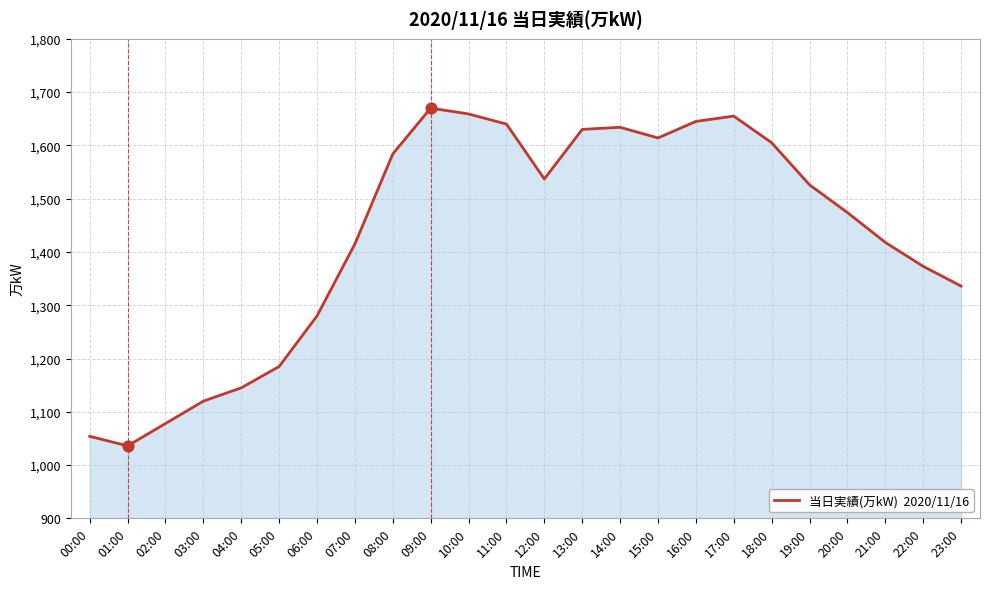

Which has a higher value, 19:00 or 18:00?

18:00